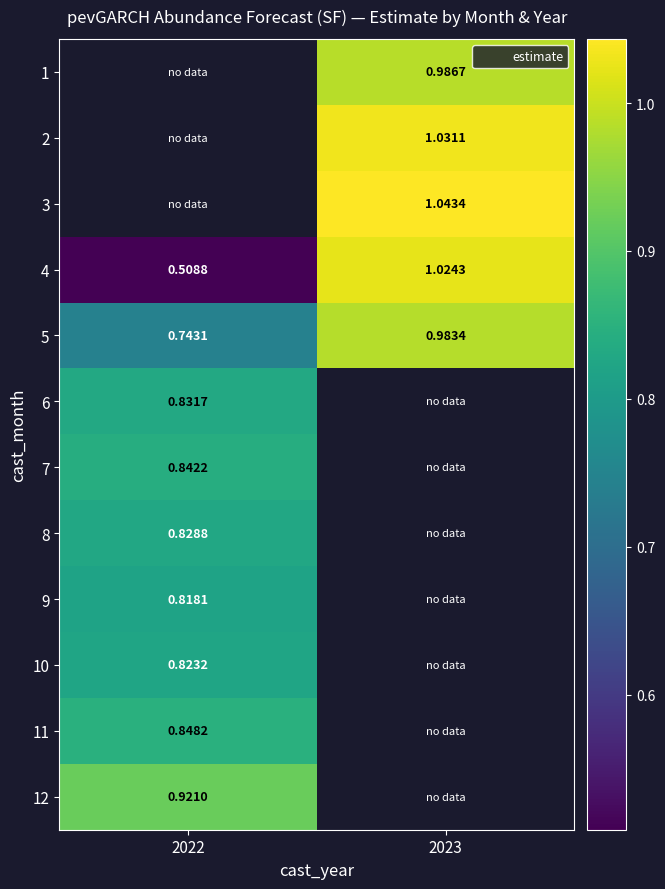

What is the spread (max minus min) of values at 2023?

0.1